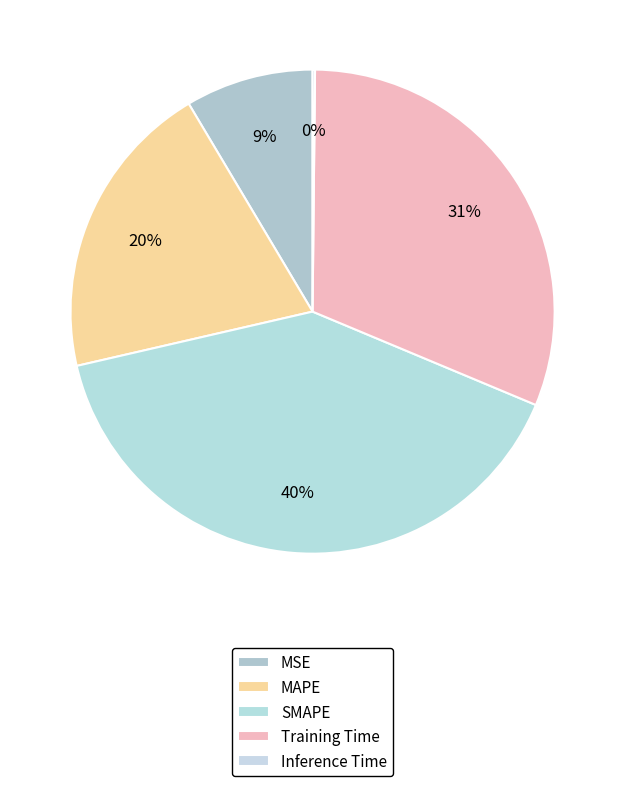

To the nearest percent, what is the combined percentage of MAPE and SMAPE?

60%